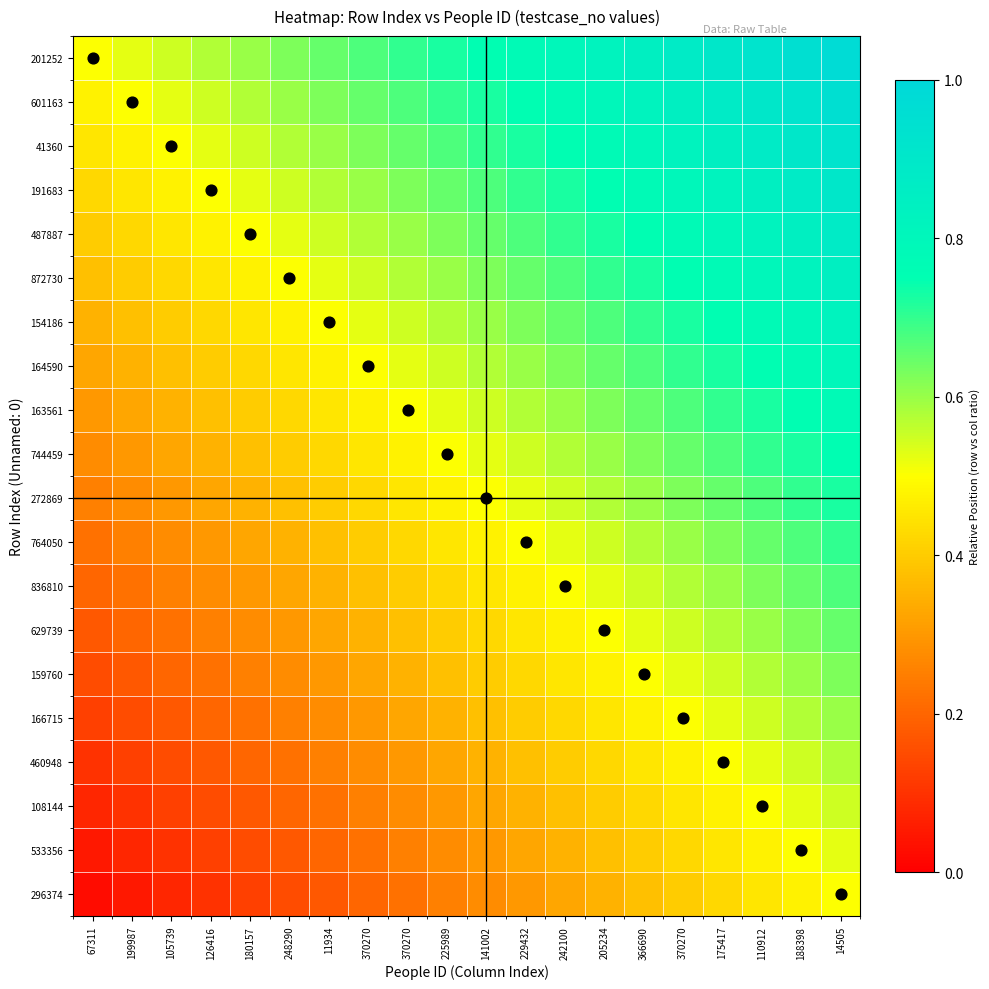

Reading left to right, transcribe all the data shown in this chart.

201252: 67311=0.5	199987=0.5	105739=0.6	126416=0.6	180157=0.6	248290=0.6	11934=0.7	370270=0.7	370270=0.7	225989=0.7	141002=0.8	229432=0.8	242100=0.8	205234=0.8	366690=0.8	370270=0.9	175417=0.9	110912=0.9	188398=0.9	14505=1.0
601163: 67311=0.5	199987=0.5	105739=0.5	126416=0.6	180157=0.6	248290=0.6	11934=0.6	370270=0.7	370270=0.7	225989=0.7	141002=0.7	229432=0.8	242100=0.8	205234=0.8	366690=0.8	370270=0.8	175417=0.9	110912=0.9	188398=0.9	14505=0.9
41360: 67311=0.5	199987=0.5	105739=0.5	126416=0.5	180157=0.6	248290=0.6	11934=0.6	370270=0.6	370270=0.7	225989=0.7	141002=0.7	229432=0.7	242100=0.8	205234=0.8	366690=0.8	370270=0.8	175417=0.8	110912=0.9	188398=0.9	14505=0.9
191683: 67311=0.4	199987=0.5	105739=0.5	126416=0.5	180157=0.5	248290=0.6	11934=0.6	370270=0.6	370270=0.6	225989=0.7	141002=0.7	229432=0.7	242100=0.7	205234=0.8	366690=0.8	370270=0.8	175417=0.8	110912=0.8	188398=0.9	14505=0.9
487887: 67311=0.4	199987=0.4	105739=0.5	126416=0.5	180157=0.5	248290=0.5	11934=0.6	370270=0.6	370270=0.6	225989=0.6	141002=0.7	229432=0.7	242100=0.7	205234=0.7	366690=0.8	370270=0.8	175417=0.8	110912=0.8	188398=0.8	14505=0.9
872730: 67311=0.4	199987=0.4	105739=0.4	126416=0.5	180157=0.5	248290=0.5	11934=0.5	370270=0.6	370270=0.6	225989=0.6	141002=0.6	229432=0.7	242100=0.7	205234=0.7	366690=0.7	370270=0.8	175417=0.8	110912=0.8	188398=0.8	14505=0.8
154186: 67311=0.3	199987=0.4	105739=0.4	126416=0.4	180157=0.5	248290=0.5	11934=0.5	370270=0.5	370270=0.6	225989=0.6	141002=0.6	229432=0.6	242100=0.7	205234=0.7	366690=0.7	370270=0.7	175417=0.8	110912=0.8	188398=0.8	14505=0.8
164590: 67311=0.3	199987=0.3	105739=0.4	126416=0.4	180157=0.4	248290=0.5	11934=0.5	370270=0.5	370270=0.5	225989=0.6	141002=0.6	229432=0.6	242100=0.6	205234=0.7	366690=0.7	370270=0.7	175417=0.7	110912=0.8	188398=0.8	14505=0.8
163561: 67311=0.3	199987=0.3	105739=0.3	126416=0.4	180157=0.4	248290=0.4	11934=0.5	370270=0.5	370270=0.5	225989=0.5	141002=0.6	229432=0.6	242100=0.6	205234=0.6	366690=0.7	370270=0.7	175417=0.7	110912=0.7	188398=0.8	14505=0.8
744459: 67311=0.3	199987=0.3	105739=0.3	126416=0.3	180157=0.4	248290=0.4	11934=0.4	370270=0.5	370270=0.5	225989=0.5	141002=0.5	229432=0.6	242100=0.6	205234=0.6	366690=0.6	370270=0.7	175417=0.7	110912=0.7	188398=0.7	14505=0.8
272869: 67311=0.2	199987=0.3	105739=0.3	126416=0.3	180157=0.3	248290=0.4	11934=0.4	370270=0.4	370270=0.5	225989=0.5	141002=0.5	229432=0.5	242100=0.6	205234=0.6	366690=0.6	370270=0.6	175417=0.7	110912=0.7	188398=0.7	14505=0.7
764050: 67311=0.2	199987=0.2	105739=0.3	126416=0.3	180157=0.3	248290=0.3	11934=0.4	370270=0.4	370270=0.4	225989=0.5	141002=0.5	229432=0.5	242100=0.5	205234=0.6	366690=0.6	370270=0.6	175417=0.6	110912=0.7	188398=0.7	14505=0.7
836810: 67311=0.2	199987=0.2	105739=0.2	126416=0.3	180157=0.3	248290=0.3	11934=0.3	370270=0.4	370270=0.4	225989=0.4	141002=0.5	229432=0.5	242100=0.5	205234=0.5	366690=0.6	370270=0.6	175417=0.6	110912=0.6	188398=0.7	14505=0.7
629739: 67311=0.2	199987=0.2	105739=0.2	126416=0.2	180157=0.3	248290=0.3	11934=0.3	370270=0.3	370270=0.4	225989=0.4	141002=0.4	229432=0.5	242100=0.5	205234=0.5	366690=0.5	370270=0.6	175417=0.6	110912=0.6	188398=0.6	14505=0.7
159760: 67311=0.1	199987=0.2	105739=0.2	126416=0.2	180157=0.2	248290=0.3	11934=0.3	370270=0.3	370270=0.3	225989=0.4	141002=0.4	229432=0.4	242100=0.5	205234=0.5	366690=0.5	370270=0.5	175417=0.6	110912=0.6	188398=0.6	14505=0.6
166715: 67311=0.1	199987=0.1	105739=0.2	126416=0.2	180157=0.2	248290=0.2	11934=0.3	370270=0.3	370270=0.3	225989=0.3	141002=0.4	229432=0.4	242100=0.4	205234=0.5	366690=0.5	370270=0.5	175417=0.5	110912=0.6	188398=0.6	14505=0.6
460948: 67311=0.1	199987=0.1	105739=0.1	126416=0.2	180157=0.2	248290=0.2	11934=0.2	370270=0.3	370270=0.3	225989=0.3	141002=0.3	229432=0.4	242100=0.4	205234=0.4	366690=0.5	370270=0.5	175417=0.5	110912=0.5	188398=0.6	14505=0.6
108144: 67311=0.1	199987=0.1	105739=0.1	126416=0.1	180157=0.2	248290=0.2	11934=0.2	370270=0.2	370270=0.3	225989=0.3	141002=0.3	229432=0.3	242100=0.4	205234=0.4	366690=0.4	370270=0.5	175417=0.5	110912=0.5	188398=0.5	14505=0.6
533356: 67311=0.1	199987=0.1	105739=0.1	126416=0.1	180157=0.1	248290=0.2	11934=0.2	370270=0.2	370270=0.2	225989=0.3	141002=0.3	229432=0.3	242100=0.3	205234=0.4	366690=0.4	370270=0.4	175417=0.5	110912=0.5	188398=0.5	14505=0.5
296374: 67311=0.0	199987=0.1	105739=0.1	126416=0.1	180157=0.1	248290=0.1	11934=0.2	370270=0.2	370270=0.2	225989=0.2	141002=0.3	229432=0.3	242100=0.3	205234=0.3	366690=0.4	370270=0.4	175417=0.4	110912=0.5	188398=0.5	14505=0.5